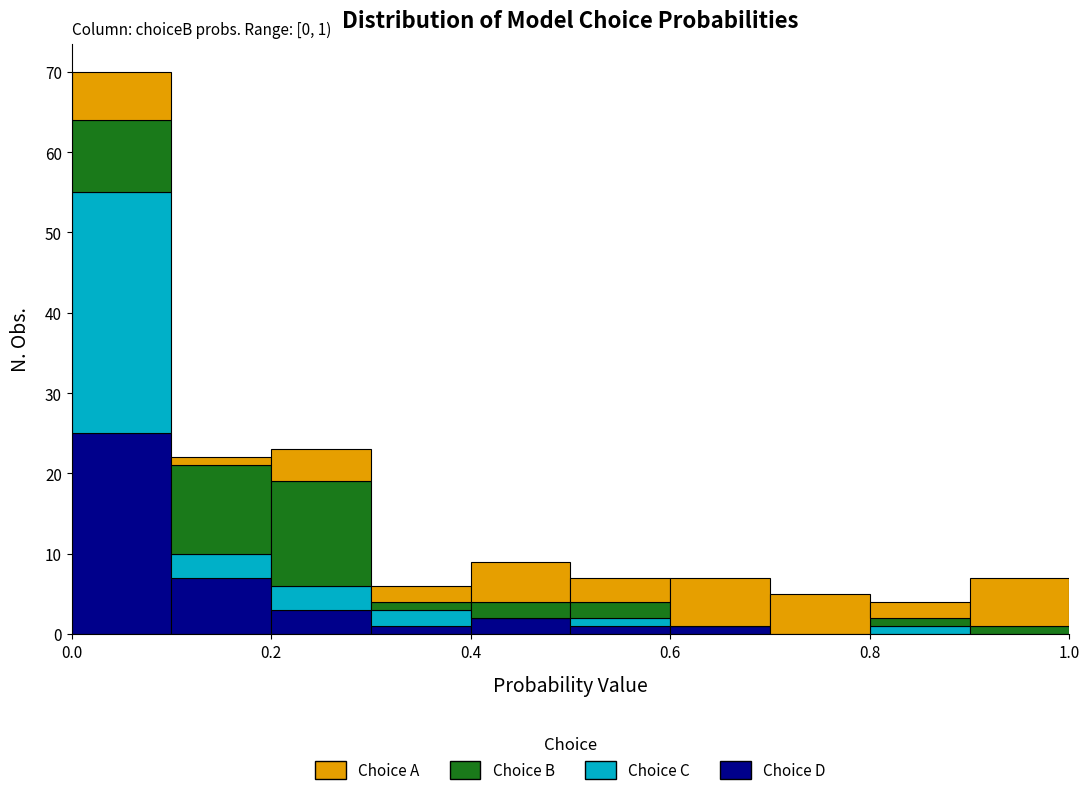

Which range on the x-axis has the tallest stacked bar (by total height)?

0.0 to 0.1